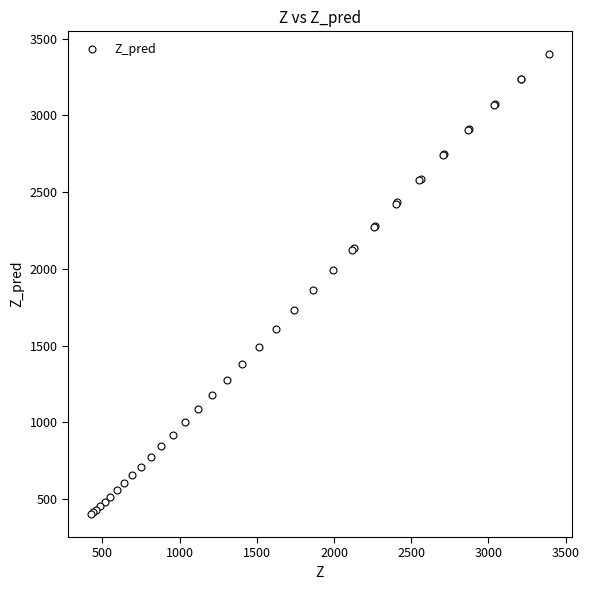

What Y value in the scatter plot is closest to 1900?

1860.8